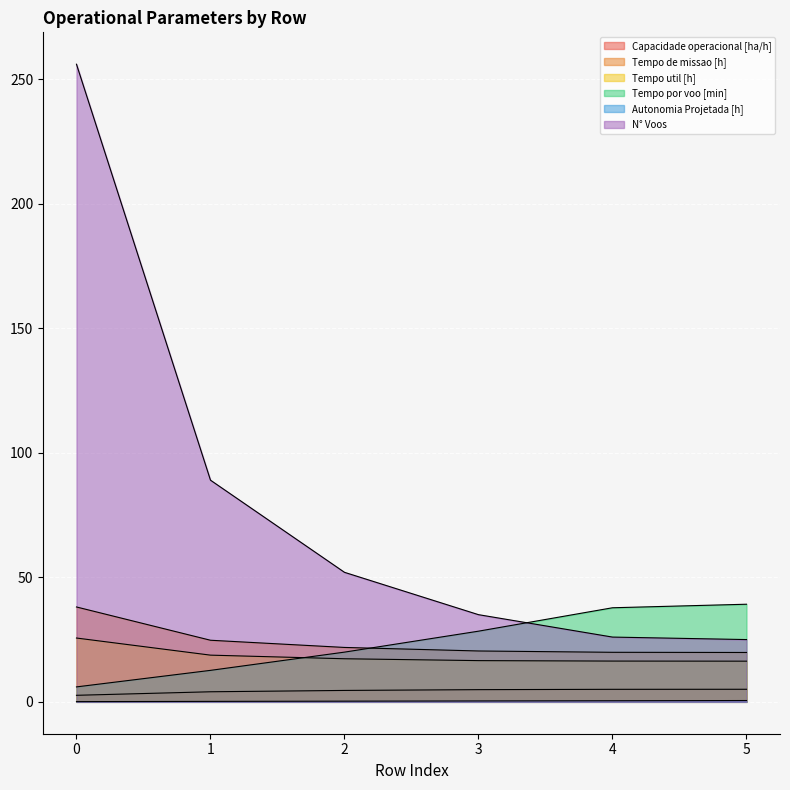

What is the maximum value shown in the chart?

256.0